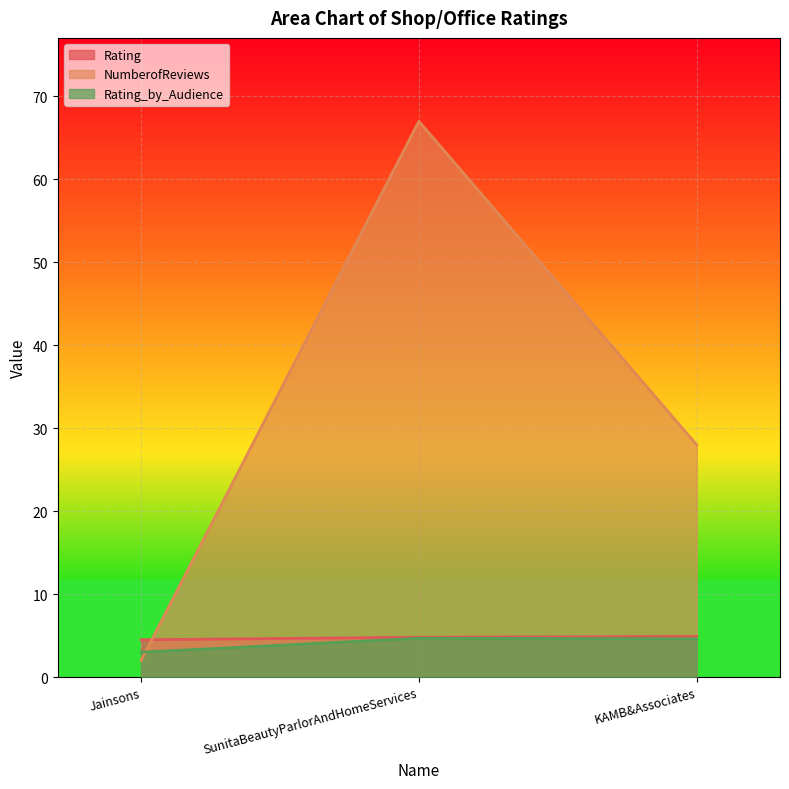

Which category has the highest value across all series?

SunitaBeautyParlorAndHomeServices